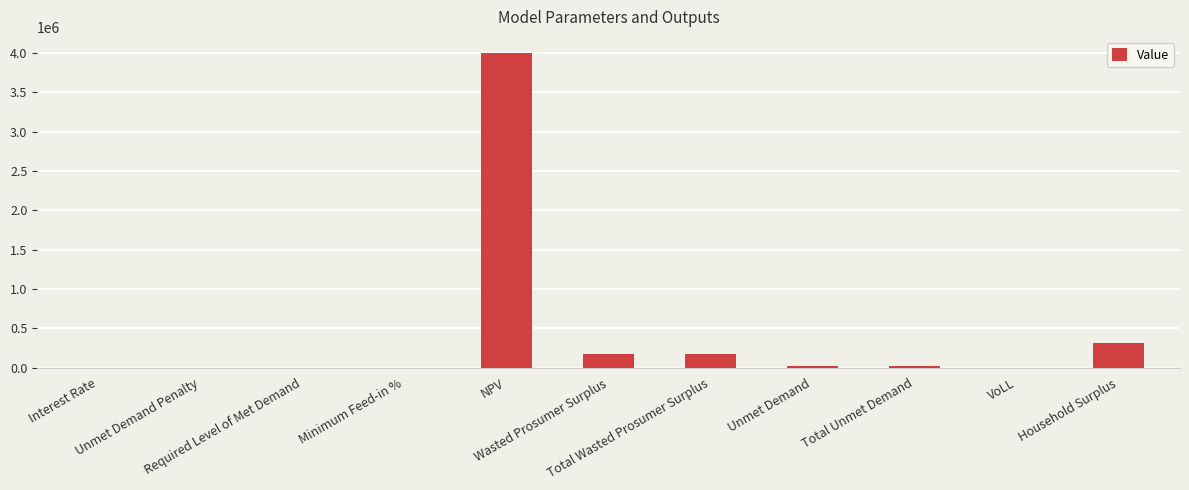

What is the maximum value shown in the chart?

4003332.5